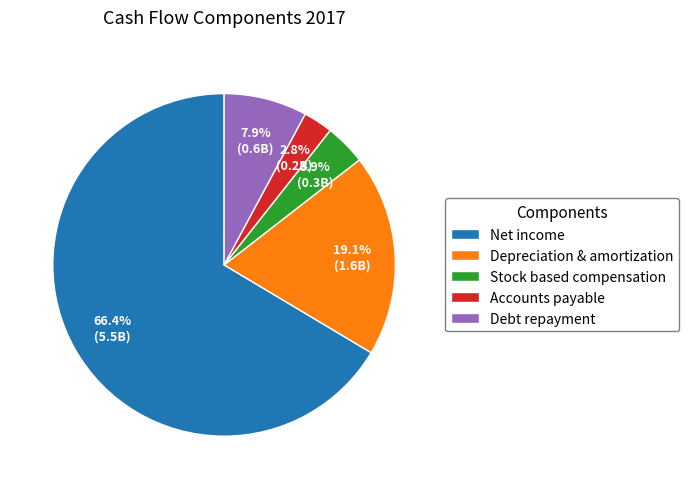

Which slice is the largest?

Net income